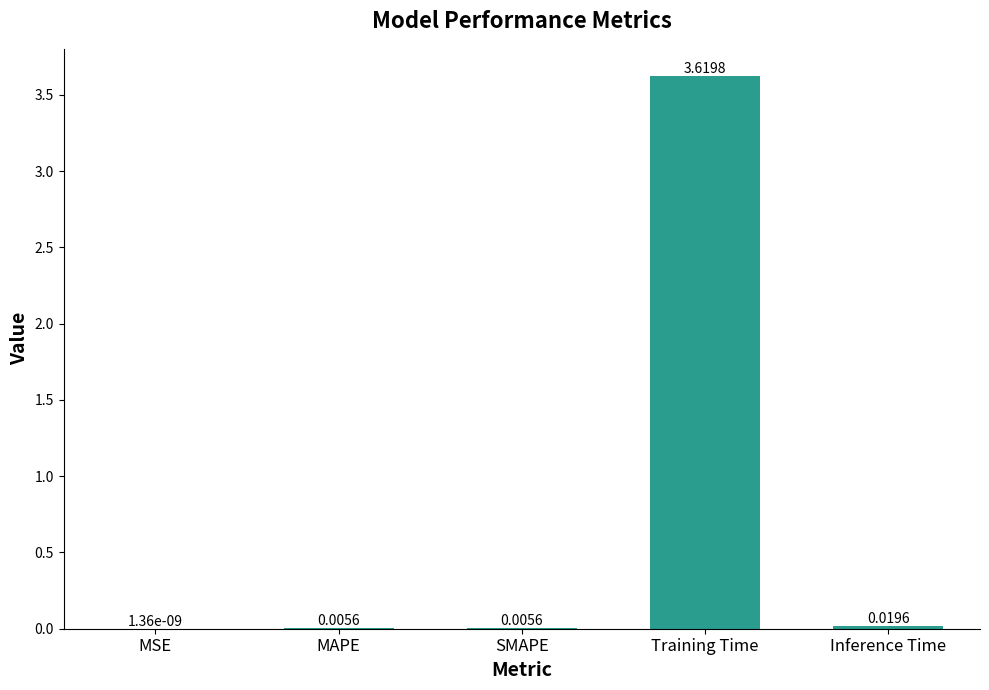

Where is the data nearest to the value 1?

Inference Time